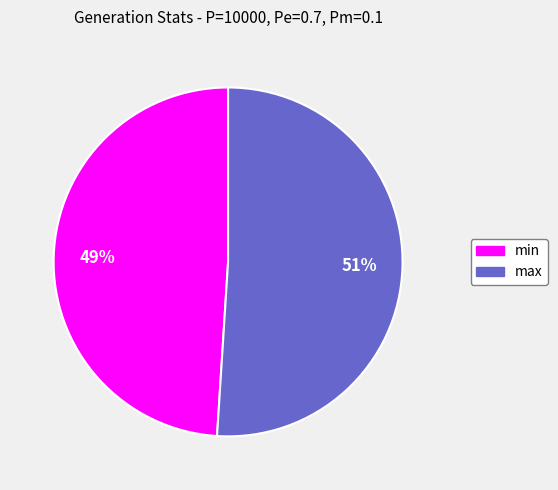

True or false: min accounts for 49% of the total.

True